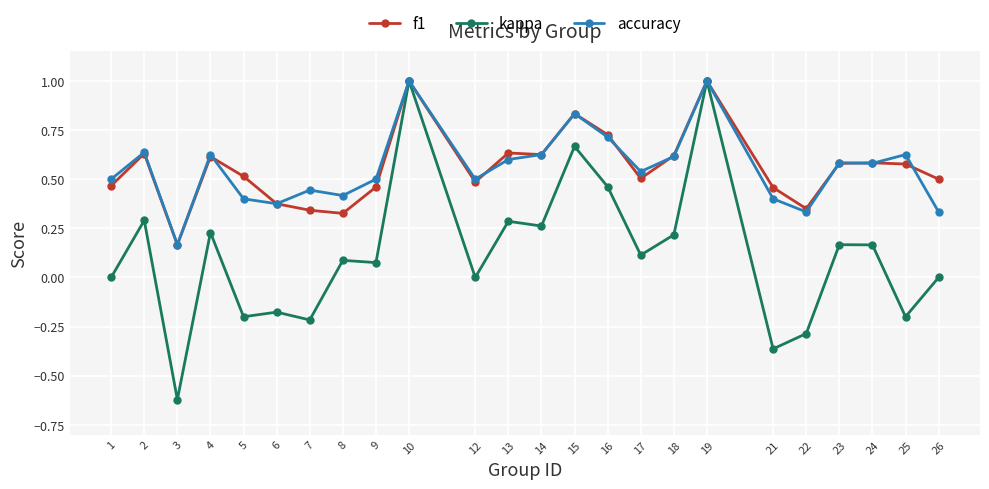

Does the chart have visible grid lines?

Yes